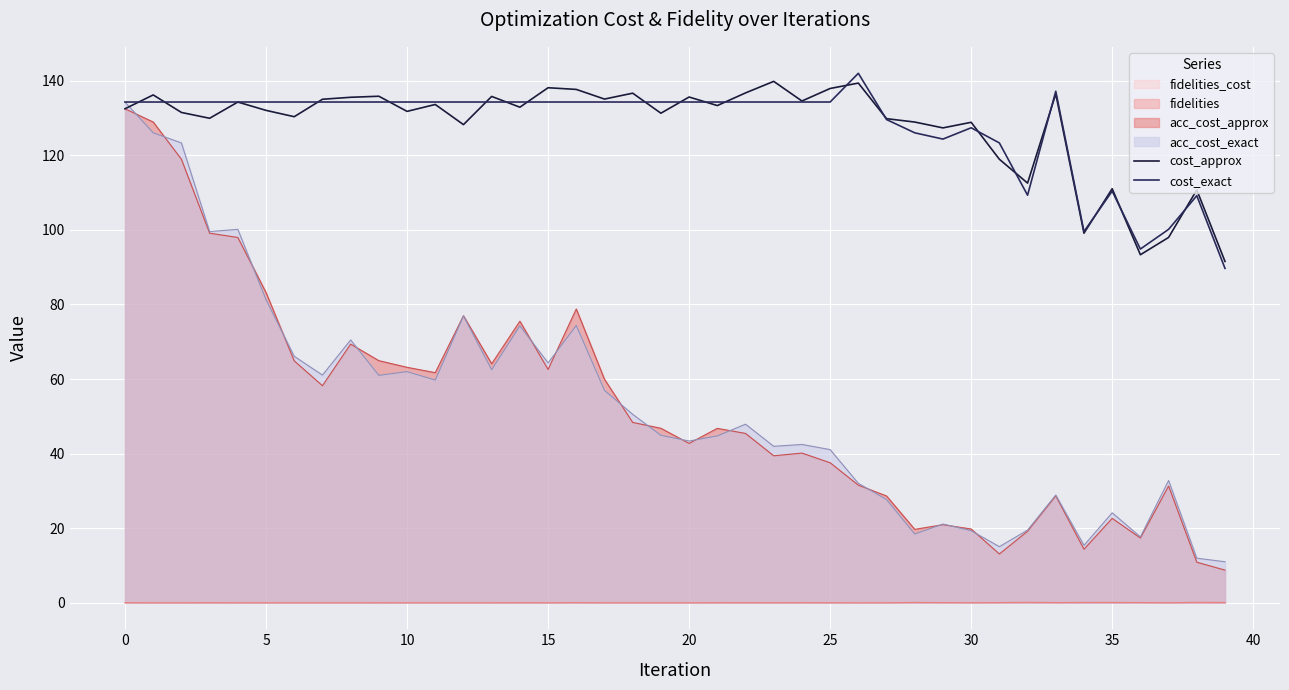

What is the label of the 32nd point from the left?

31